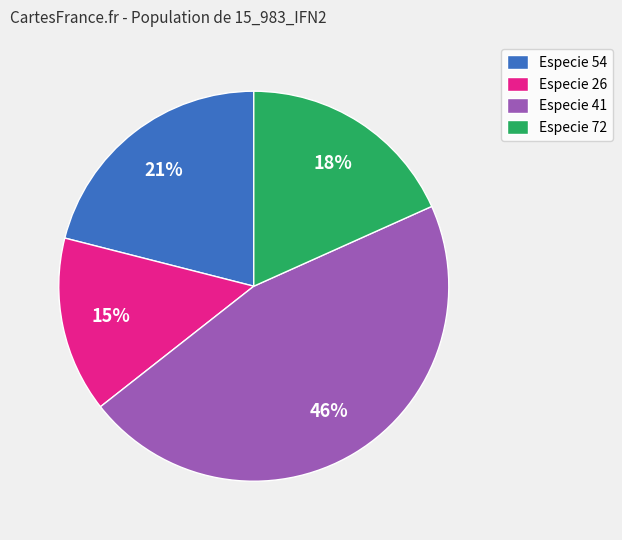

Combined, do Especie 72 and Especie 54 account for over 50%?

No